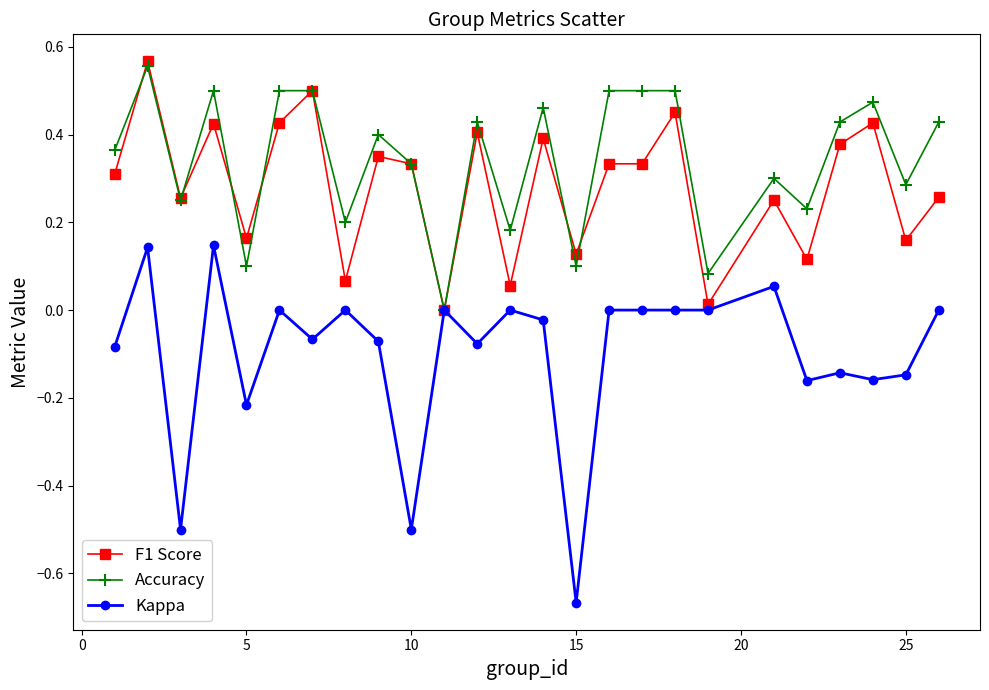

Which series has the widest spread of values?

Kappa